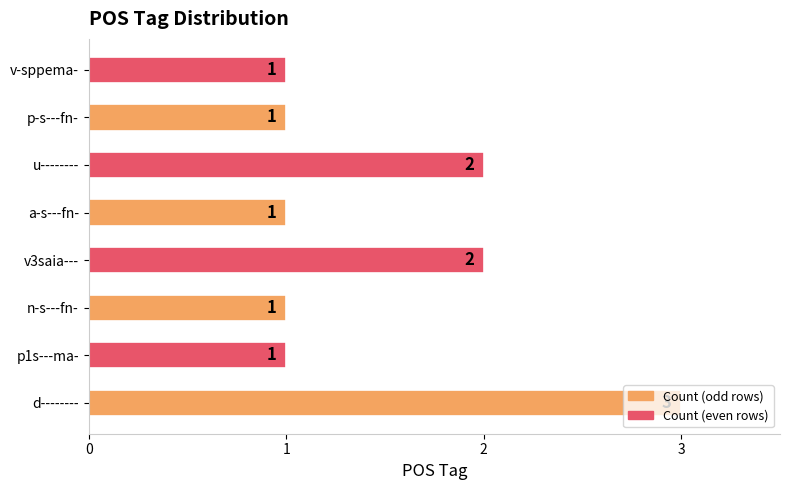

Is it true that the value at n-s---fn- is 1?

True